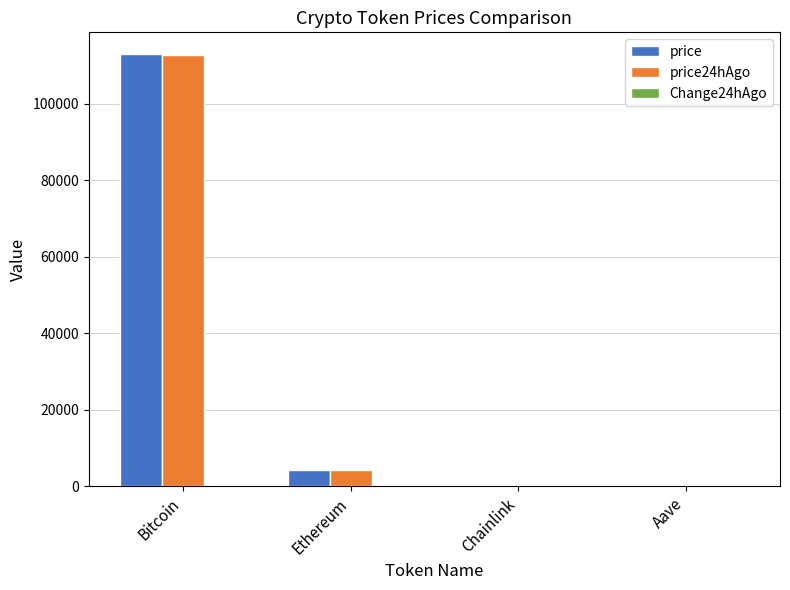

What is the greatest value displayed?

113069.0